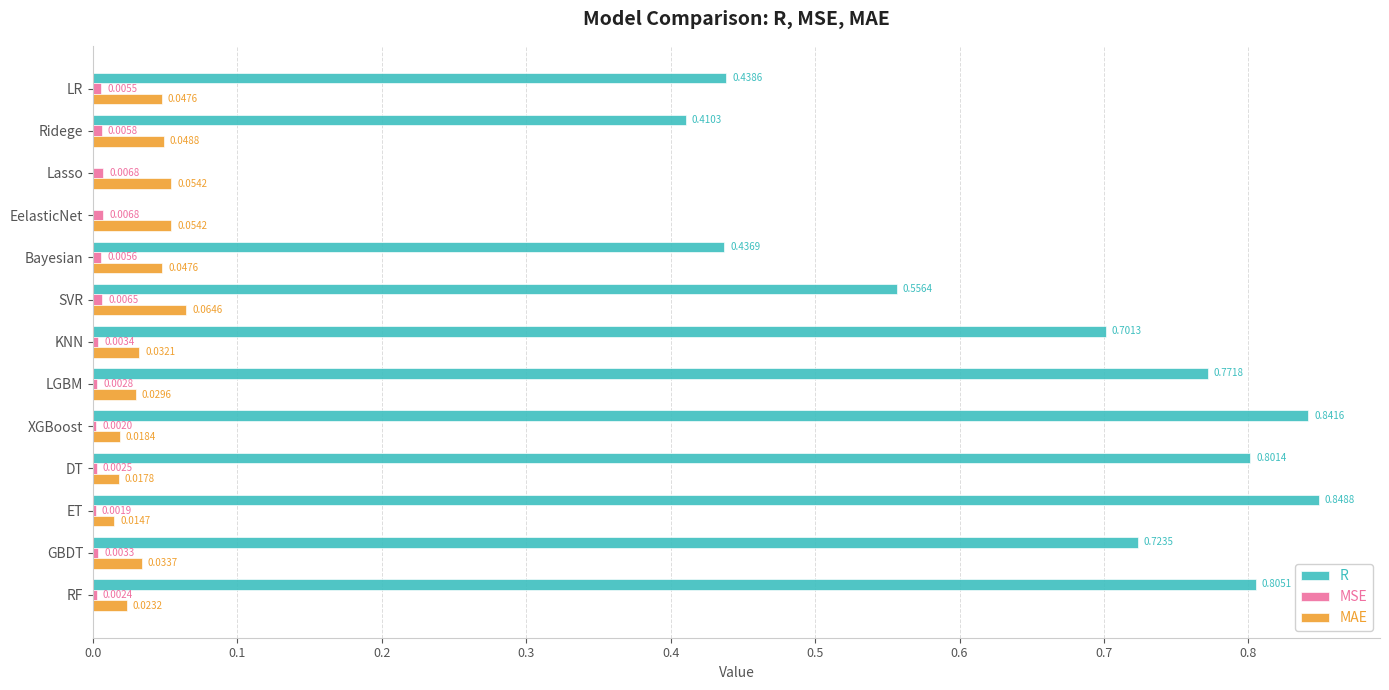

At which category is the sum across all series the highest?

ET